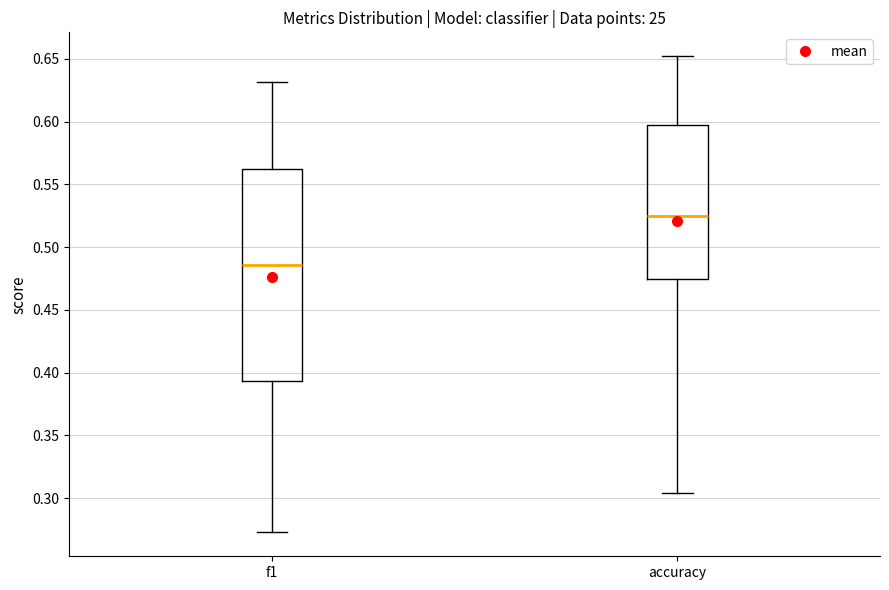

Reading left to right, read every box against the y-axis: the position of its median line, the range the box covers, and the ends of its whiskers. The values are not printed on the chart, so give them approximately, as read against the axis.

f1: median 0.485, box 0.395 to 0.565, whiskers 0.275 to 0.630
accuracy: median 0.525, box 0.475 to 0.595, whiskers 0.305 to 0.650